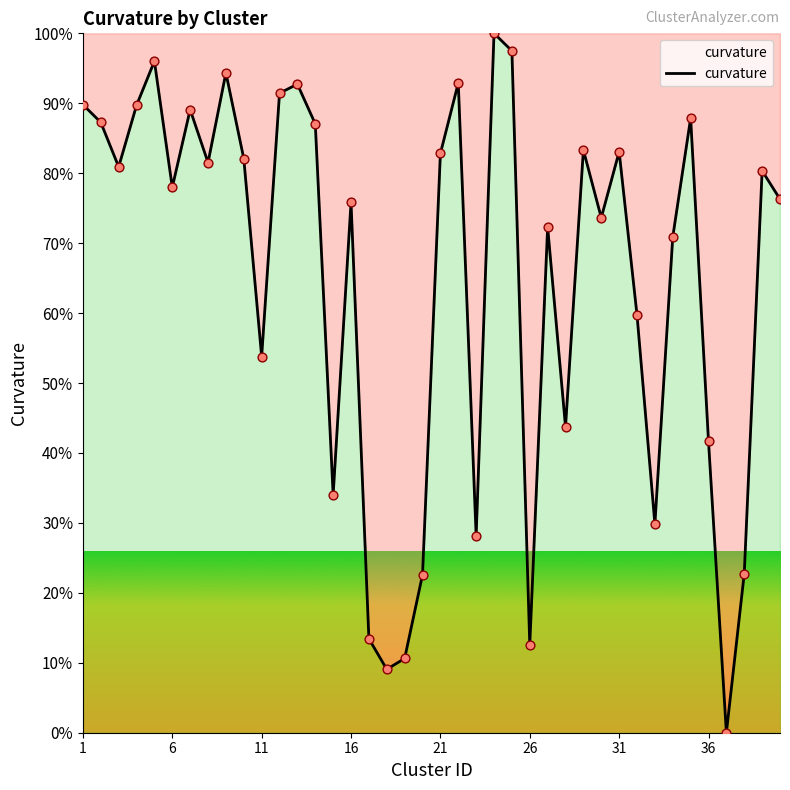

What is the greatest value displayed?

100.0